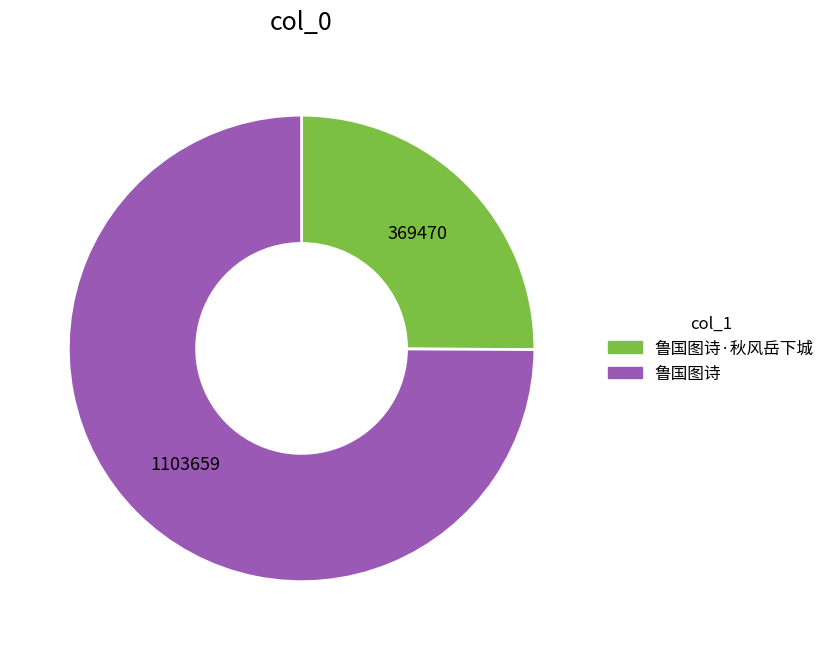

How many slices are in this pie chart?

2